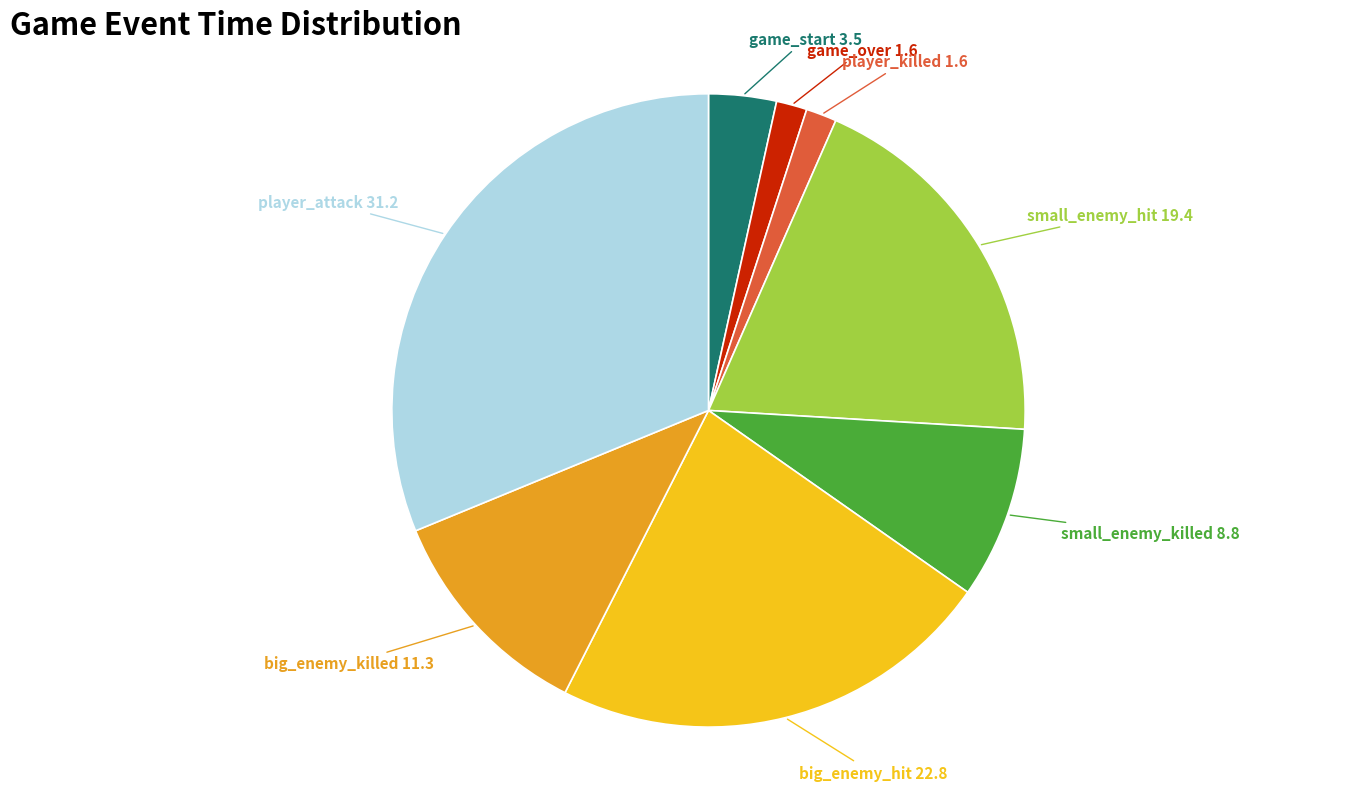

Is game_over the majority of the pie?

No